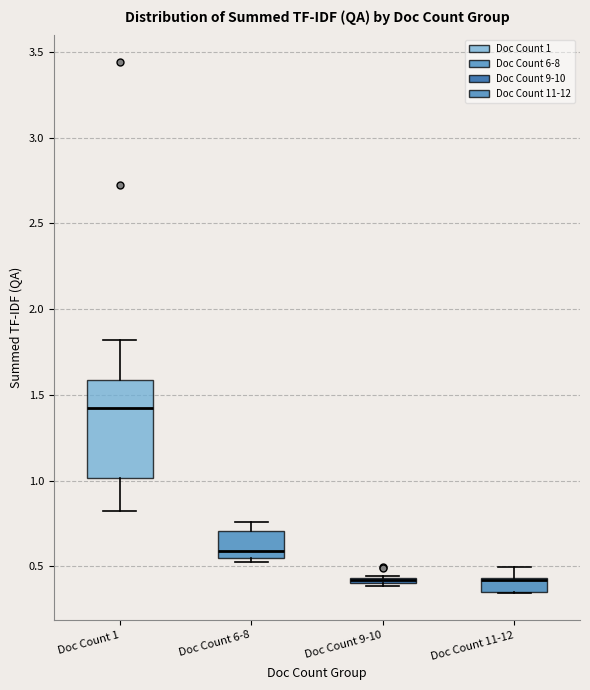

Where is the upper edge of the box for Doc Count 9-10 on the y-axis? The values are not printed on the chart, so give them approximately, as read against the axis.

0.45